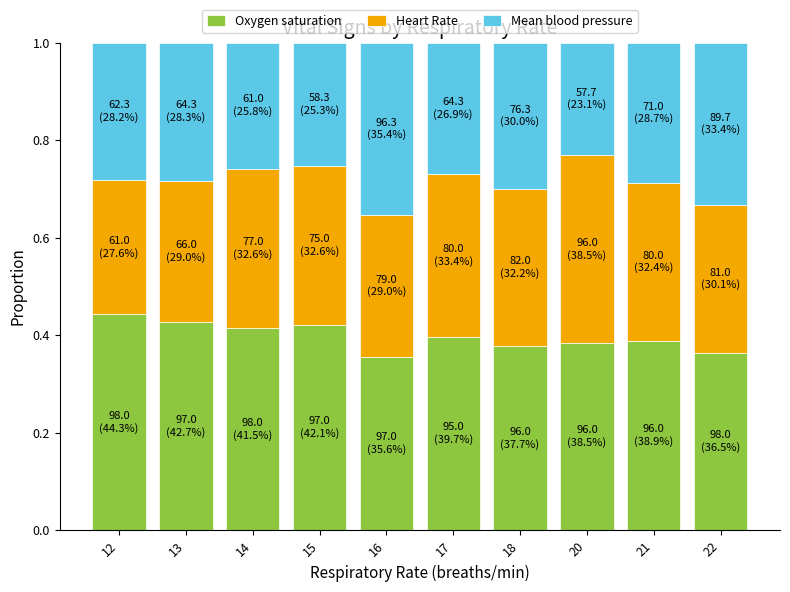

The Oxygen saturation series shows 0.7 at 15. True or false?

False